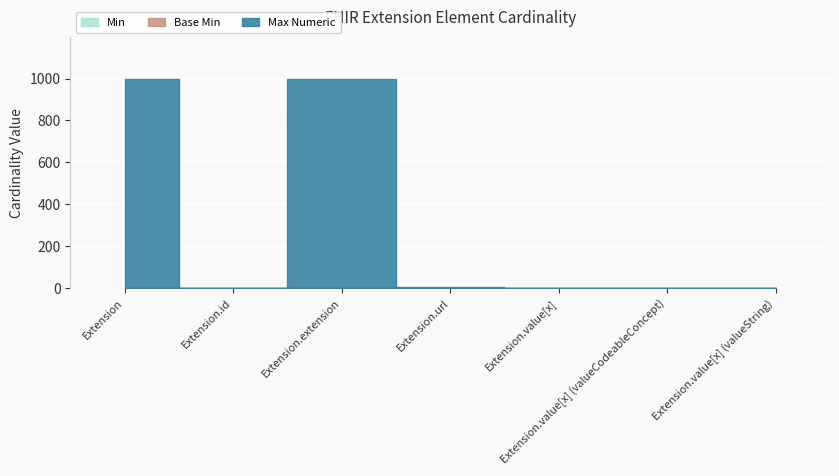

Which has a higher value, Extension.value[x] or Extension.url?

Extension.url